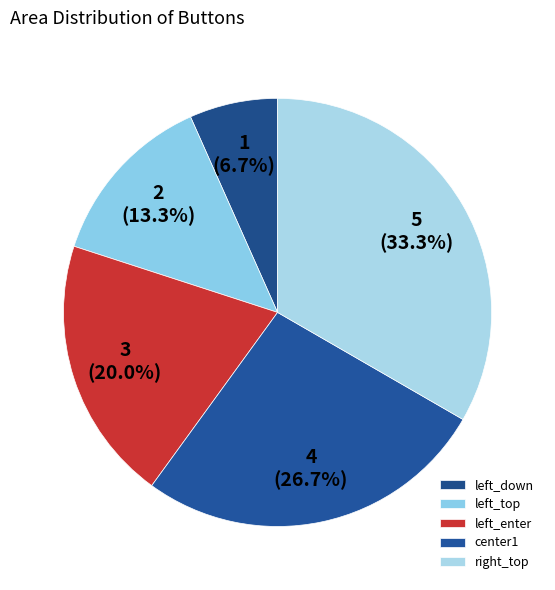

To the nearest percent, what is the combined percentage of right_top and left_down?

40%